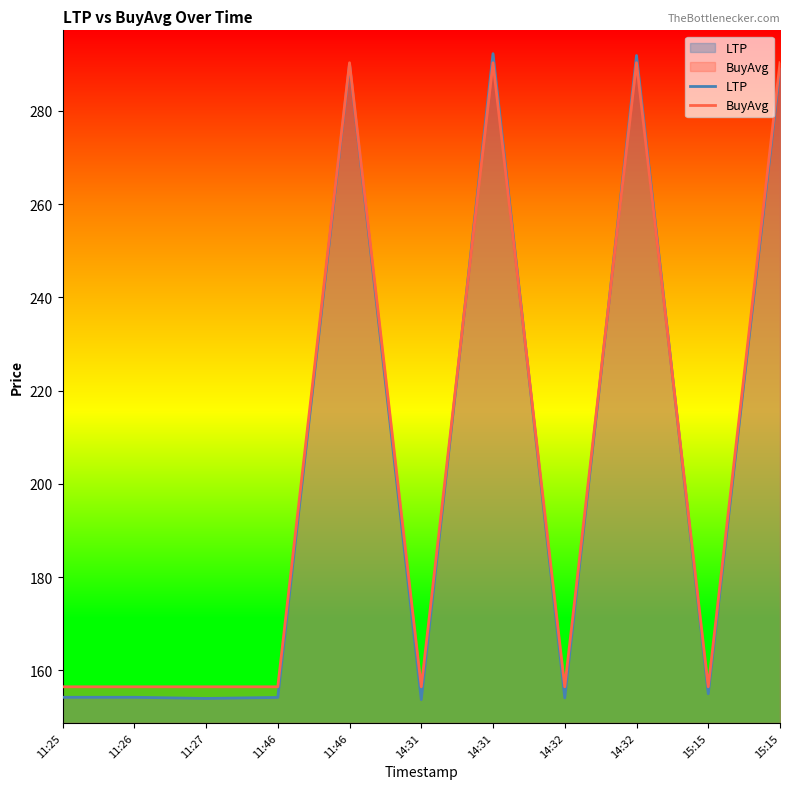

At which label is LTP closest to 223?

15:15